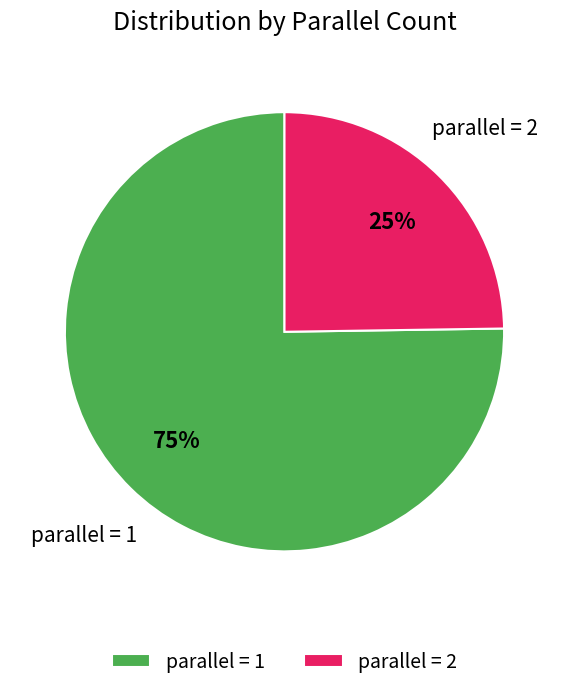

Approximately how many times larger is the value at parallel = 2 compared to parallel = 1?

0.3